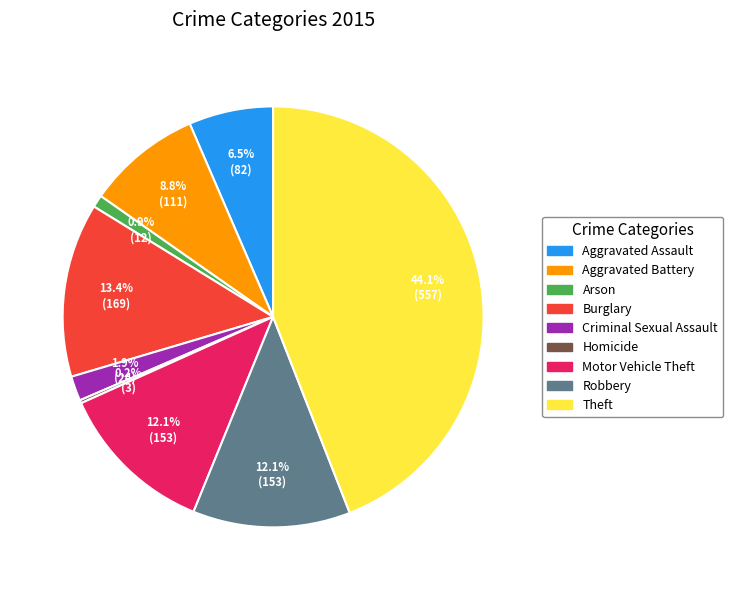

Is it true that Burglary is 8% of the pie?

False